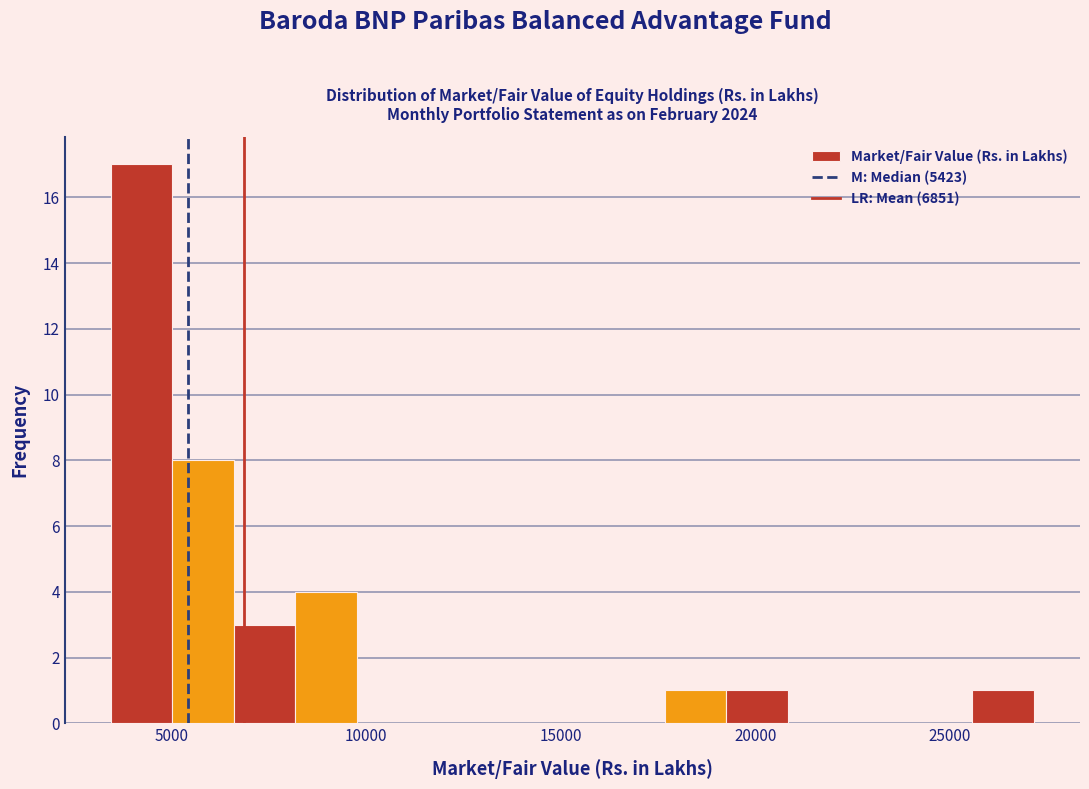

Read against the x-axis, roughly where is the centre of the tallest bar?

4000